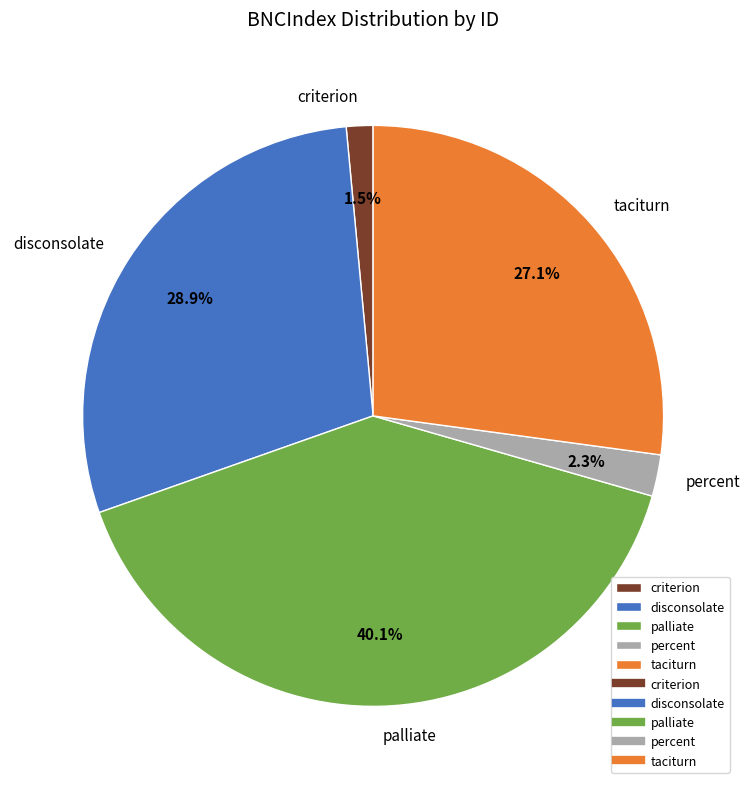

To the nearest percent, what percentage of the pie is disconsolate?

29%